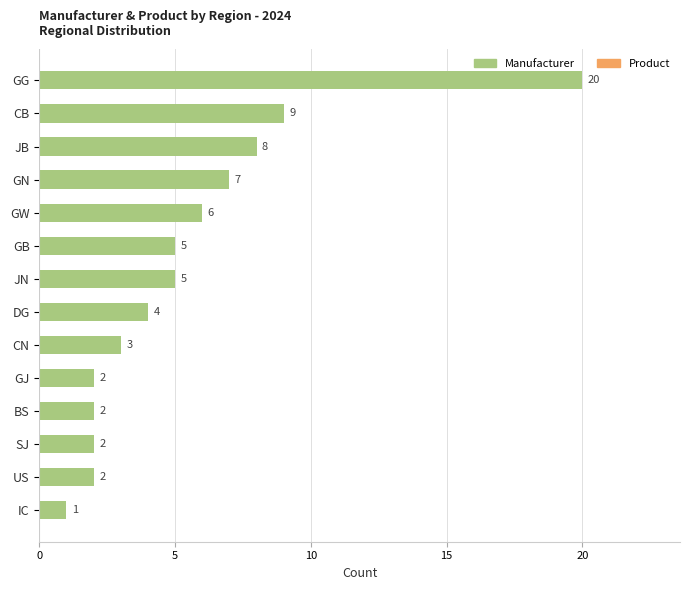

How many data points in Manufacturer are above 5?

5